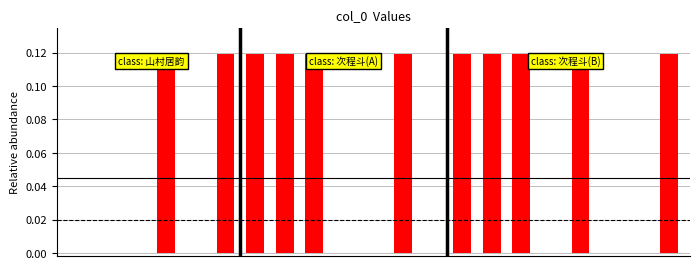

What is the sum of all values?

1.3